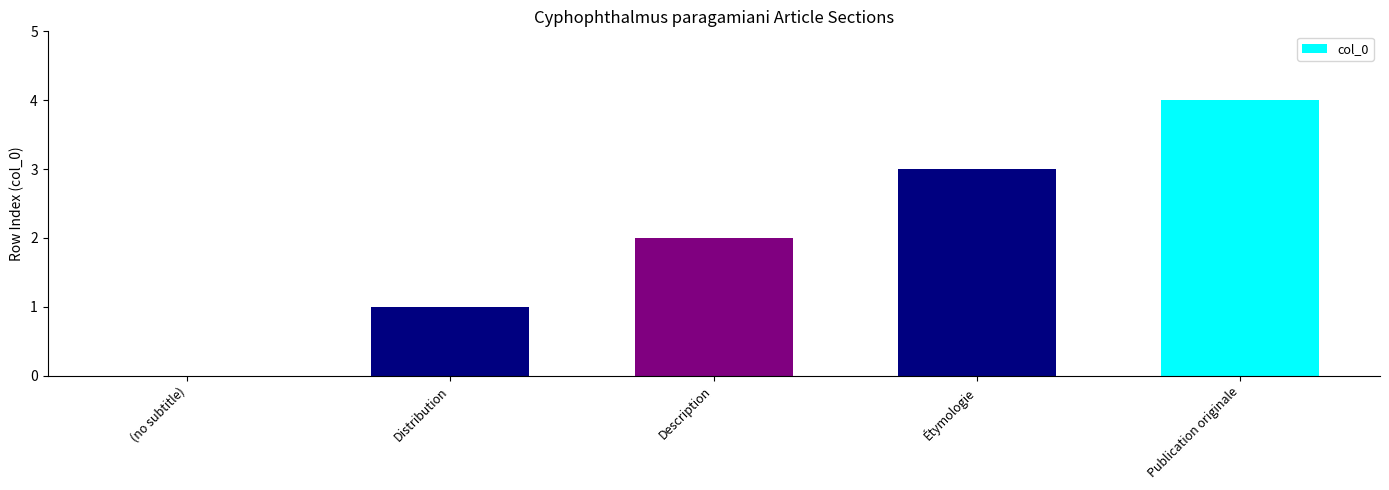

Reading left to right, list all the values displayed in this chart.

(no subtitle)=0	Distribution=1	Description=2	Étymologie=3	Publication originale=4